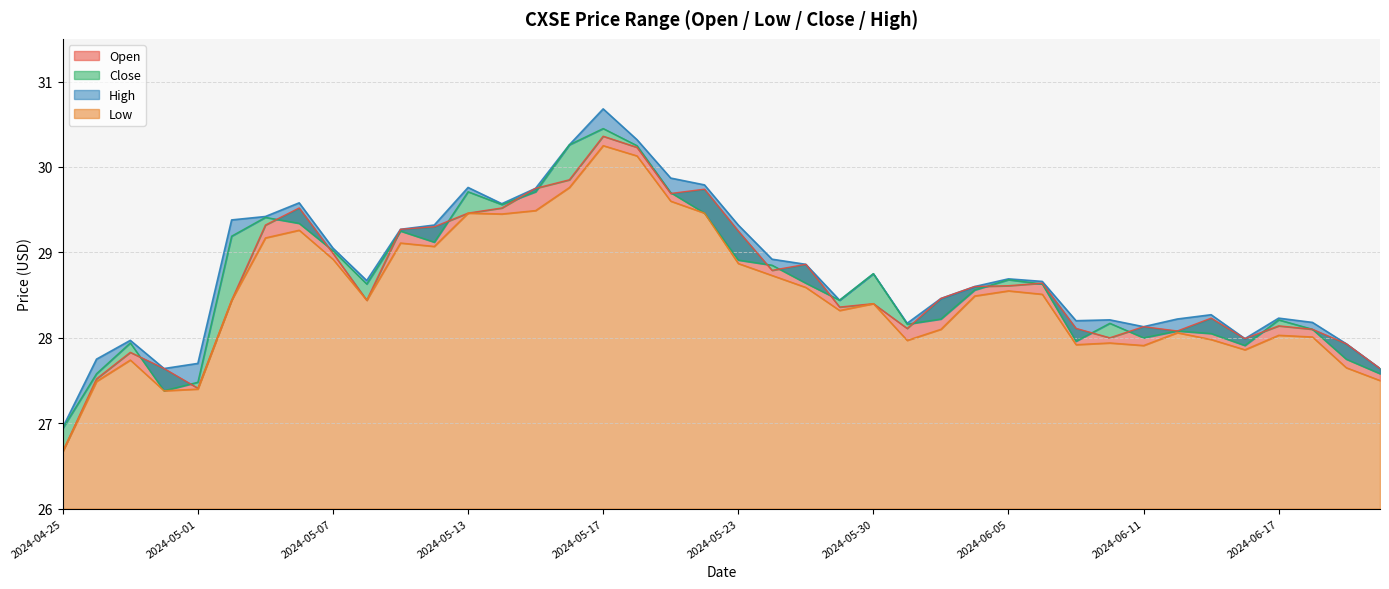

Which has a higher value, 2024-04-26 or 2024-06-05?

2024-06-05